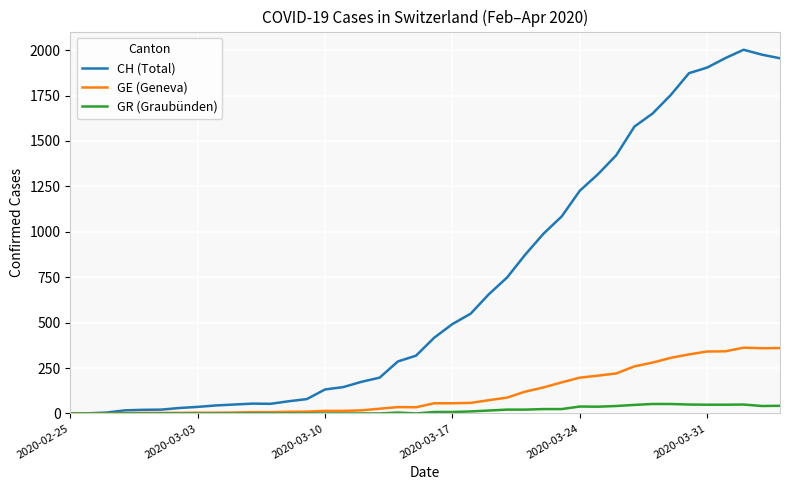

Which series has the widest spread of values?

CH (Total)